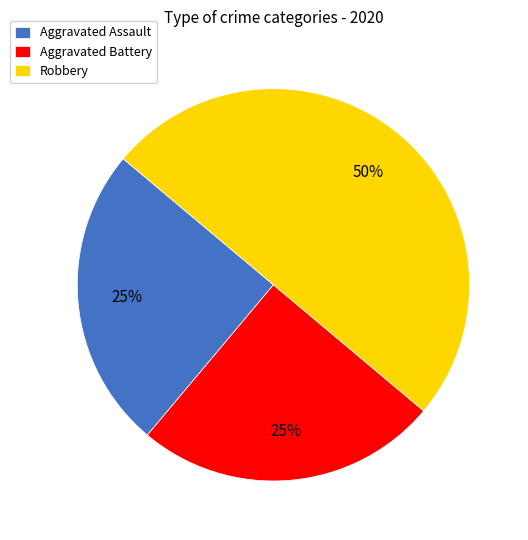

Which category has the biggest portion of the pie?

Robbery